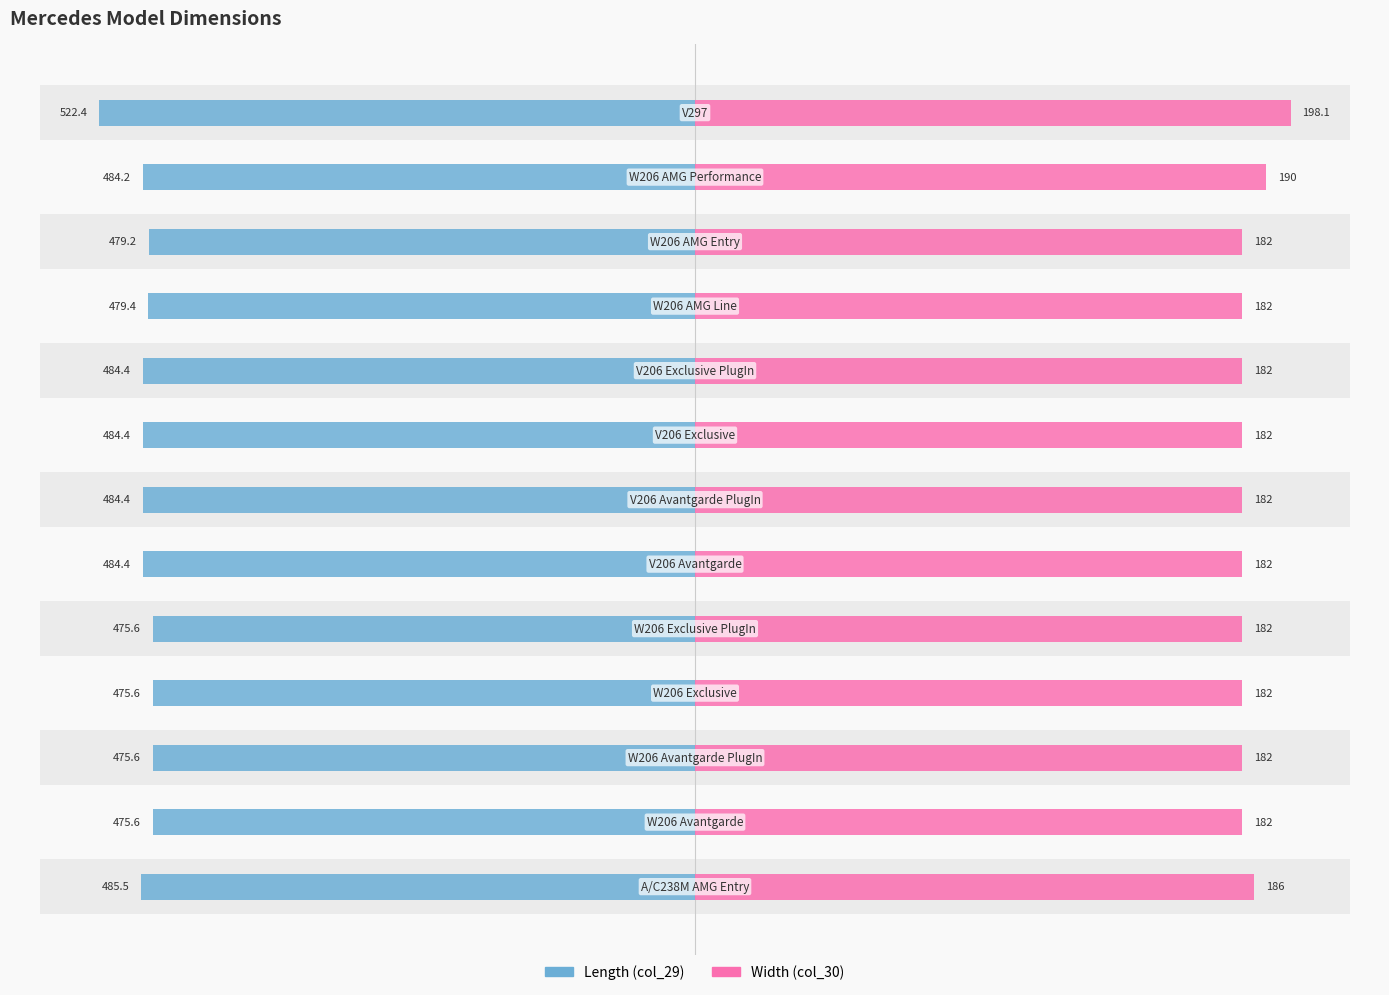

What is the highest value of the Length (col_29) series?

522.4